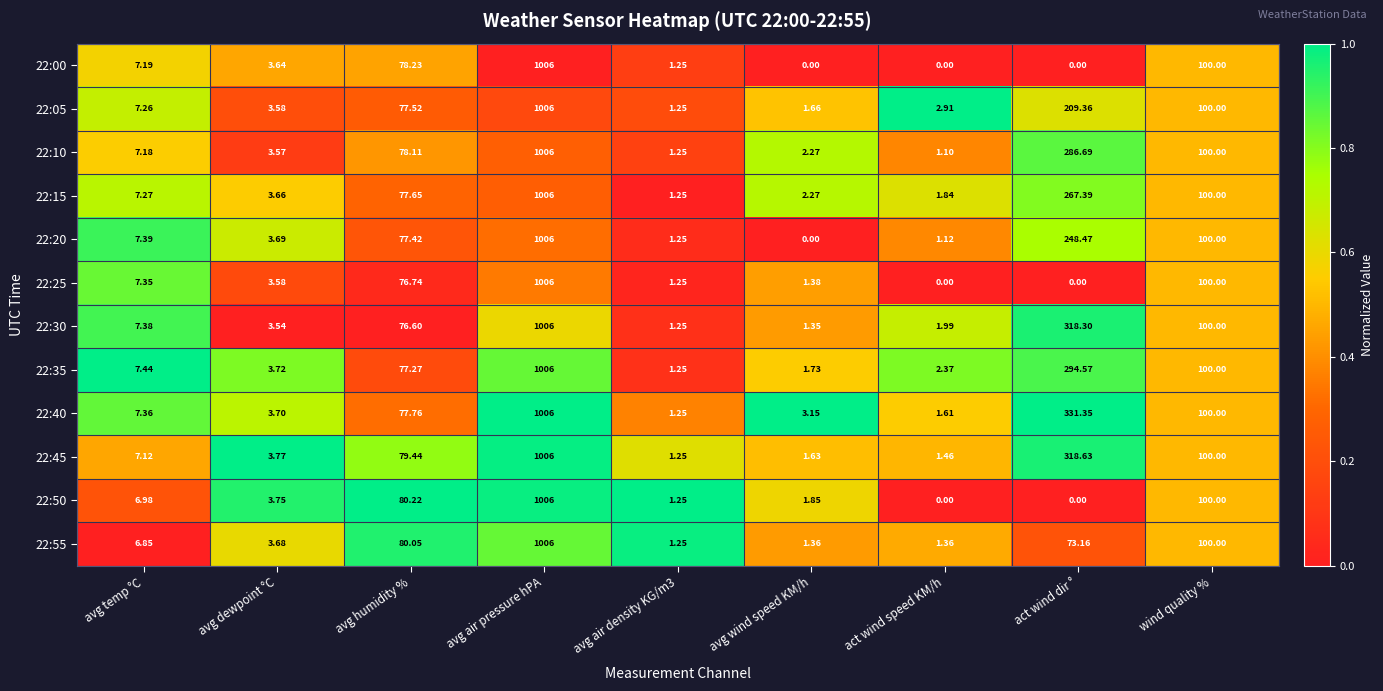

Which category has the highest value across all series?

avg air pressure hPA